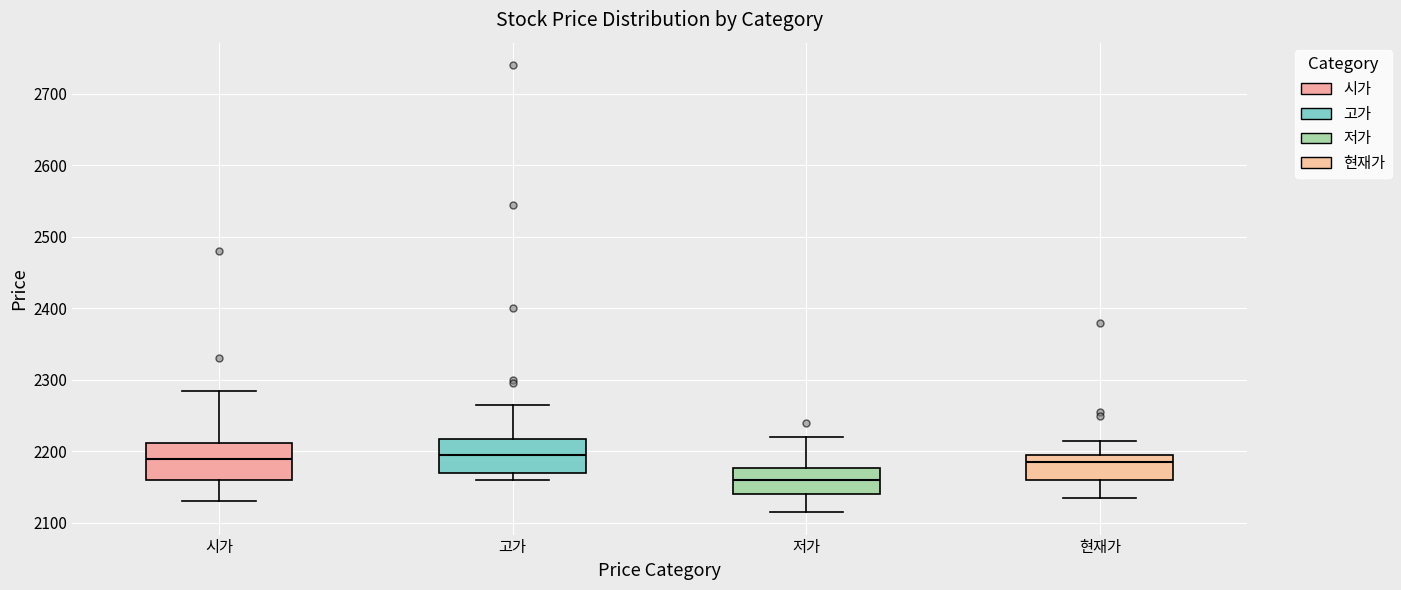

Where does the upper whisker of the box for 현재가 end on the y-axis? The values are not printed on the chart, so give them approximately, as read against the axis.

2220